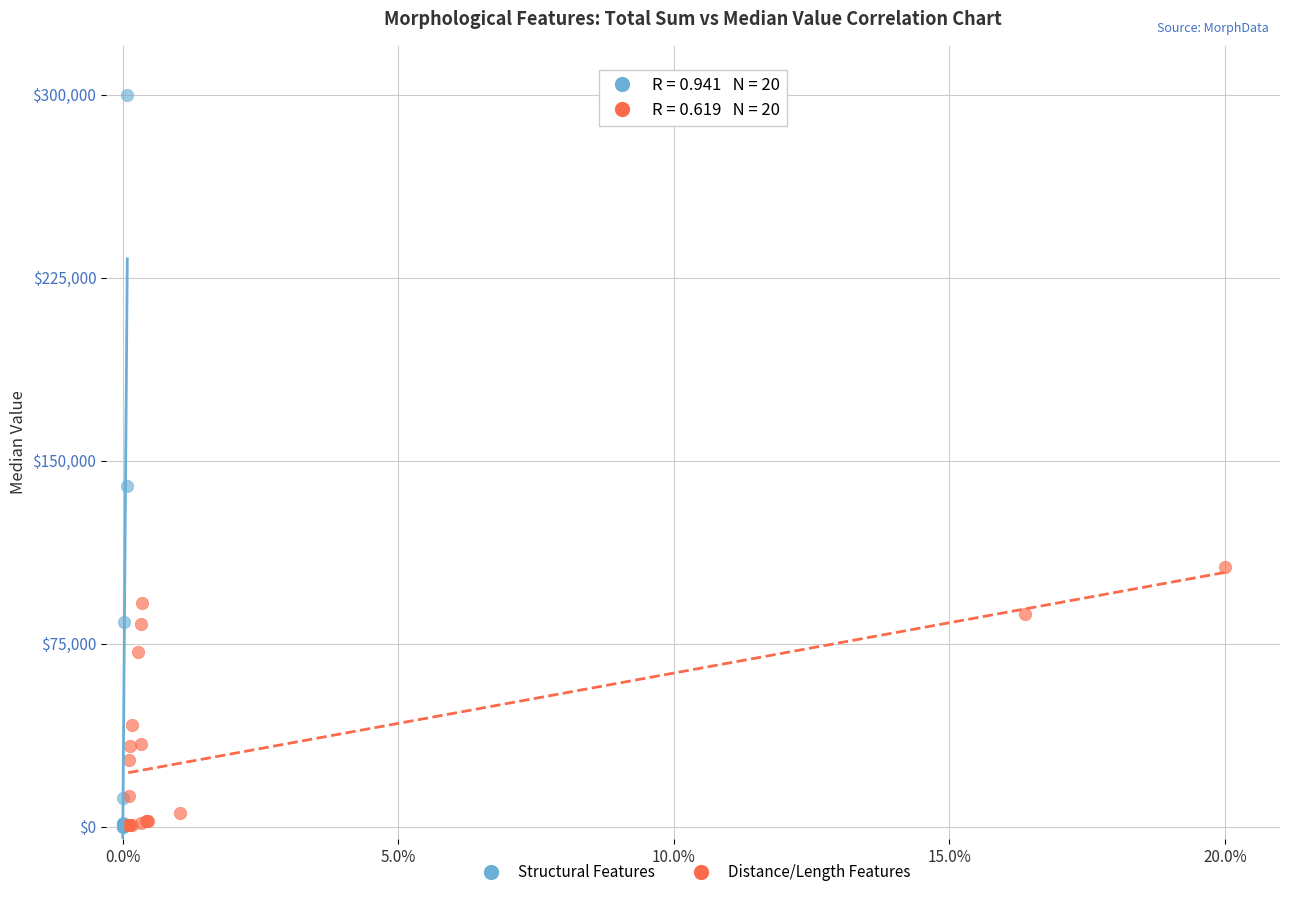

Which series reaches the maximum Y coordinate?

Structural Features